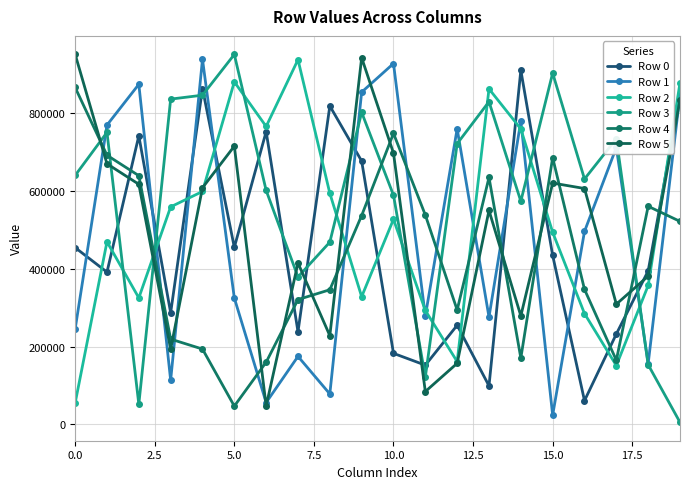

How many values in the Row 3 series are below 640444?

10